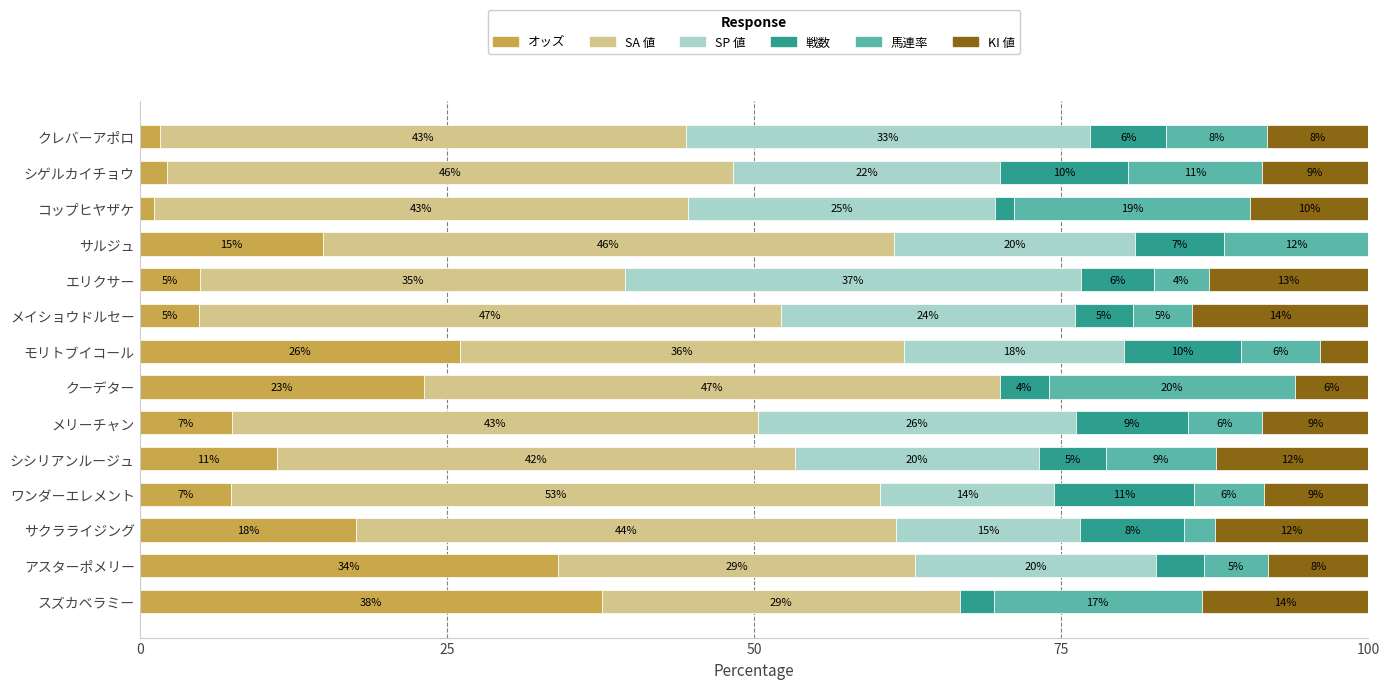

What is the value of the KI 値 bar at the 6th from the left?

14.3